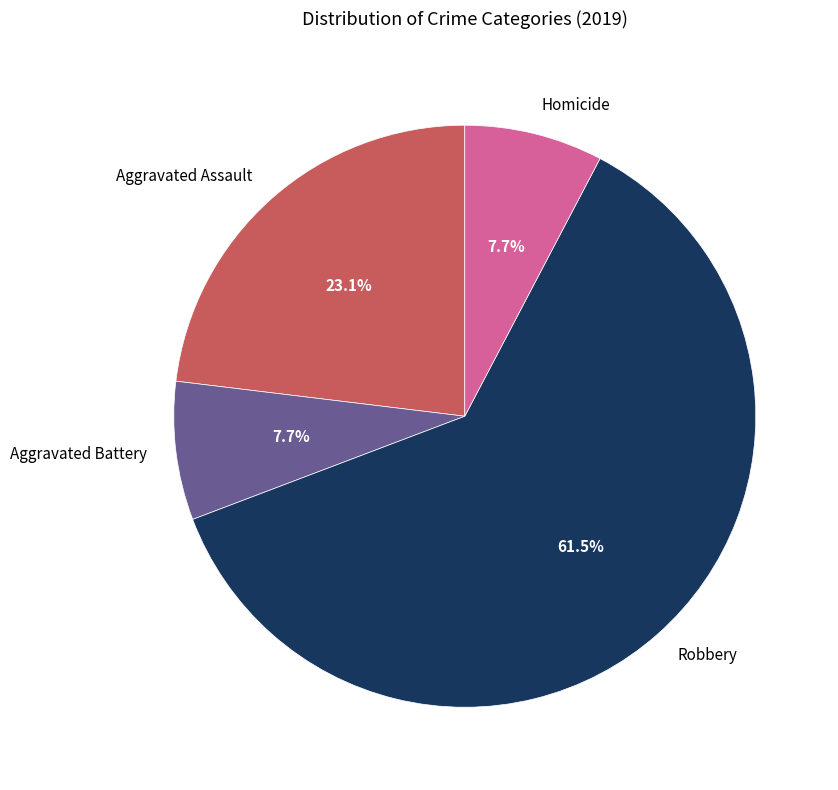

How much of the chart is everything except Homicide?

92.3%